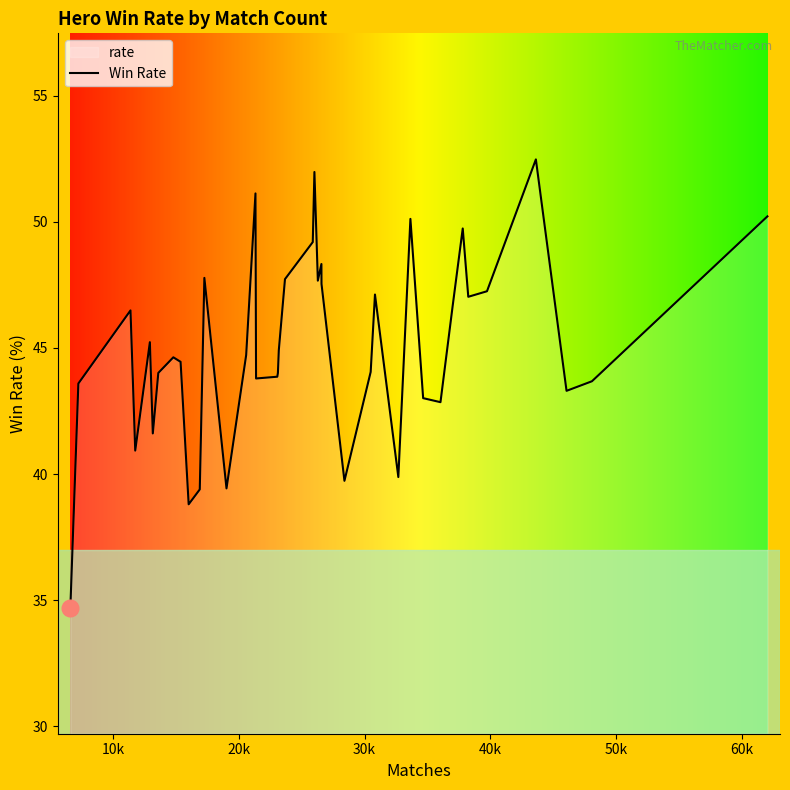

What is the maximum value shown in the chart?

52.5